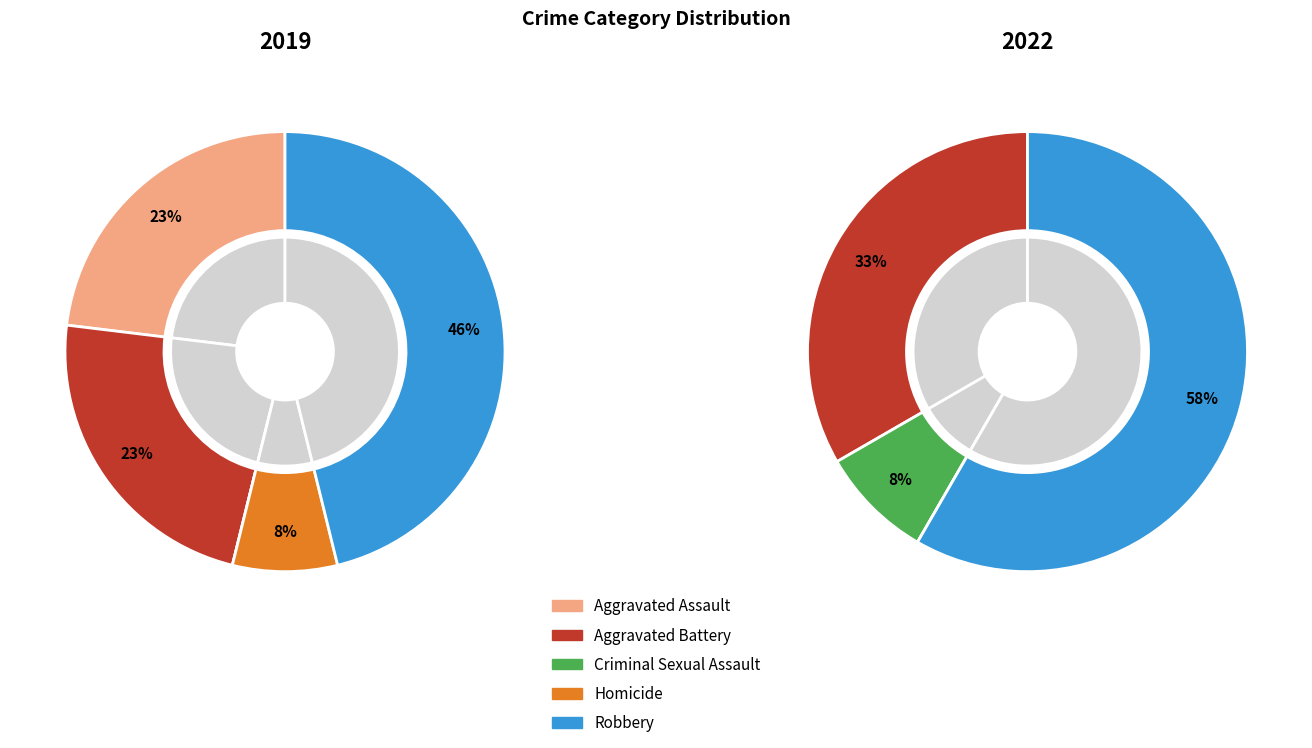

Does 2 account for over 50% of the chart?

No